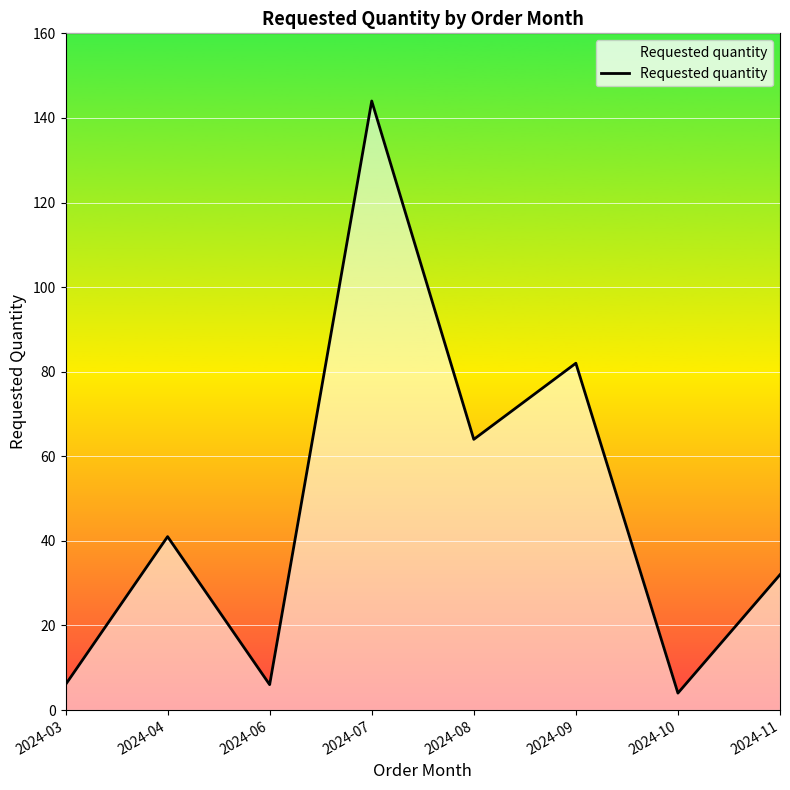

What is the change in value from 2024-06 to 2024-11?

+26